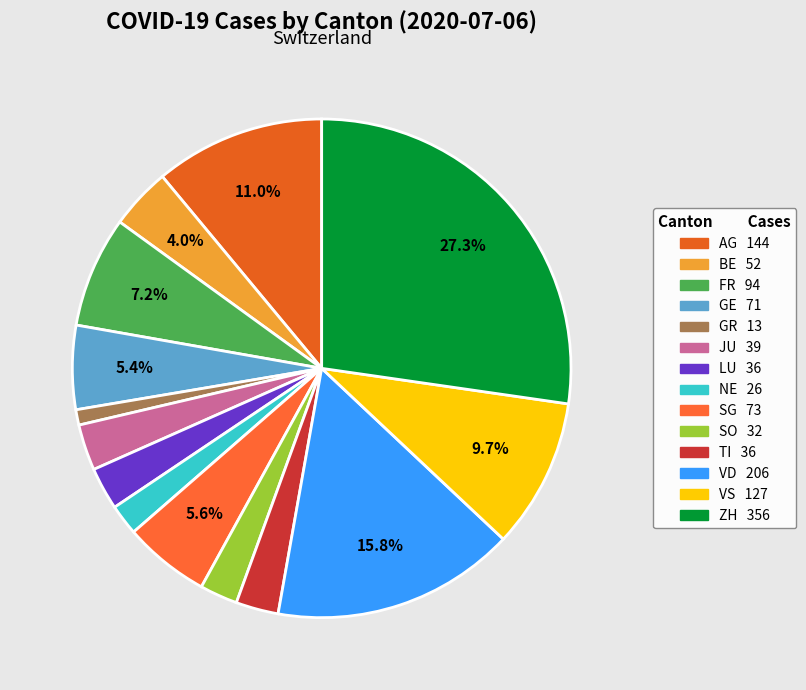

To the nearest percent, what is the average slice percentage?

7%